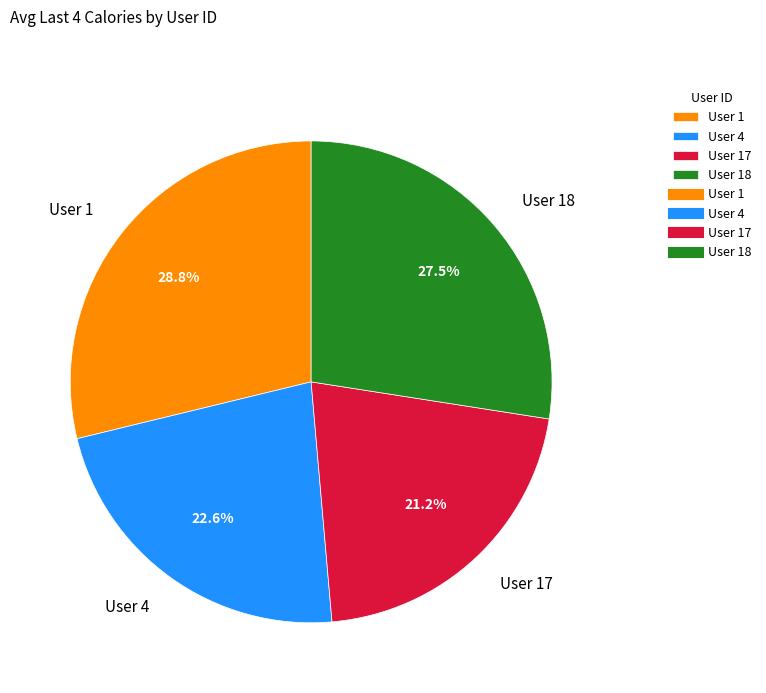

What percentage is NOT represented by User 4?

77.4%